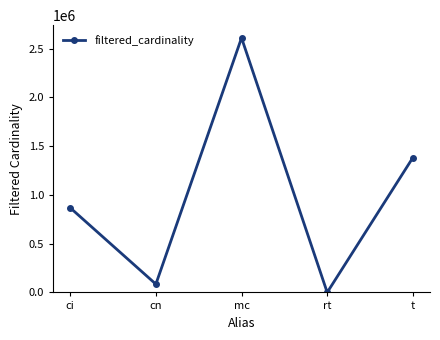

The chart shows a value of 1173066 at ci. True or false?

False